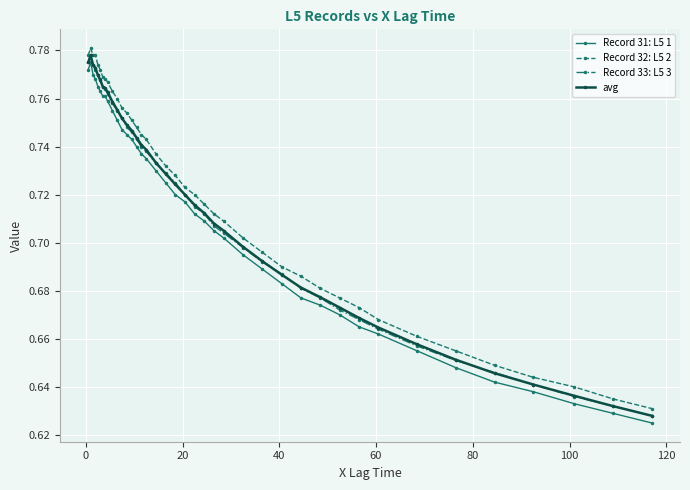

True or false: Record 33: L5 3 has more than 2 interior local peaks.

False